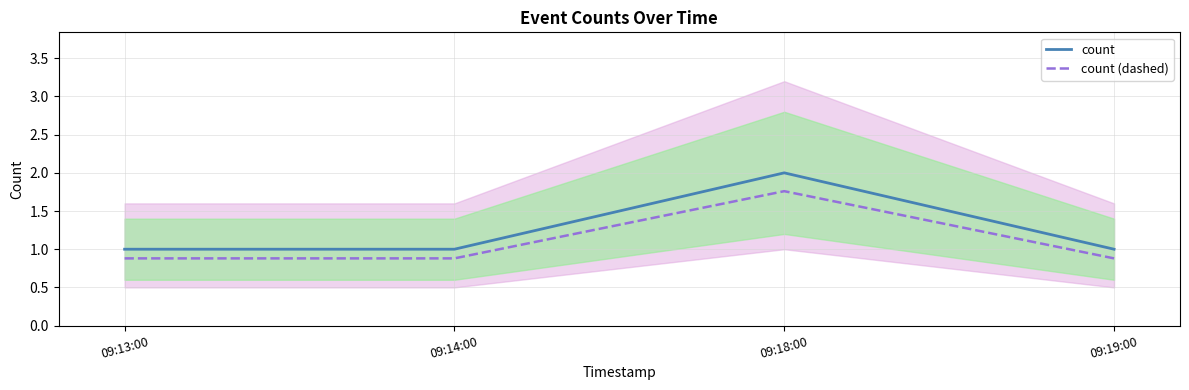

Where is the first local maximum for count?

09:18:00